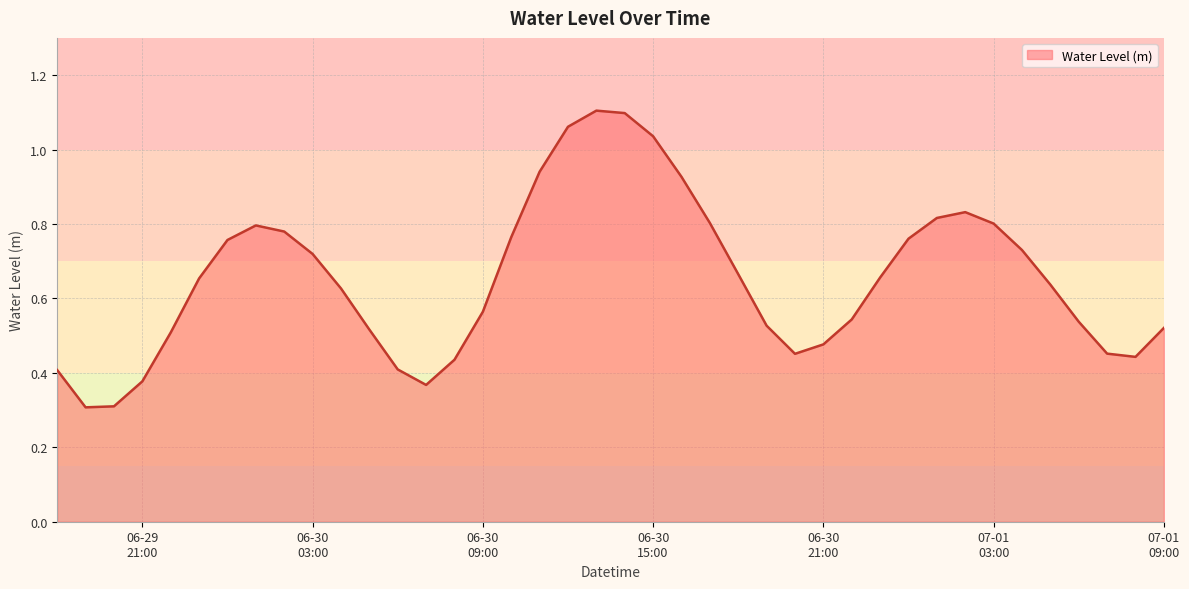

What is the minimum value shown in the chart?

0.3